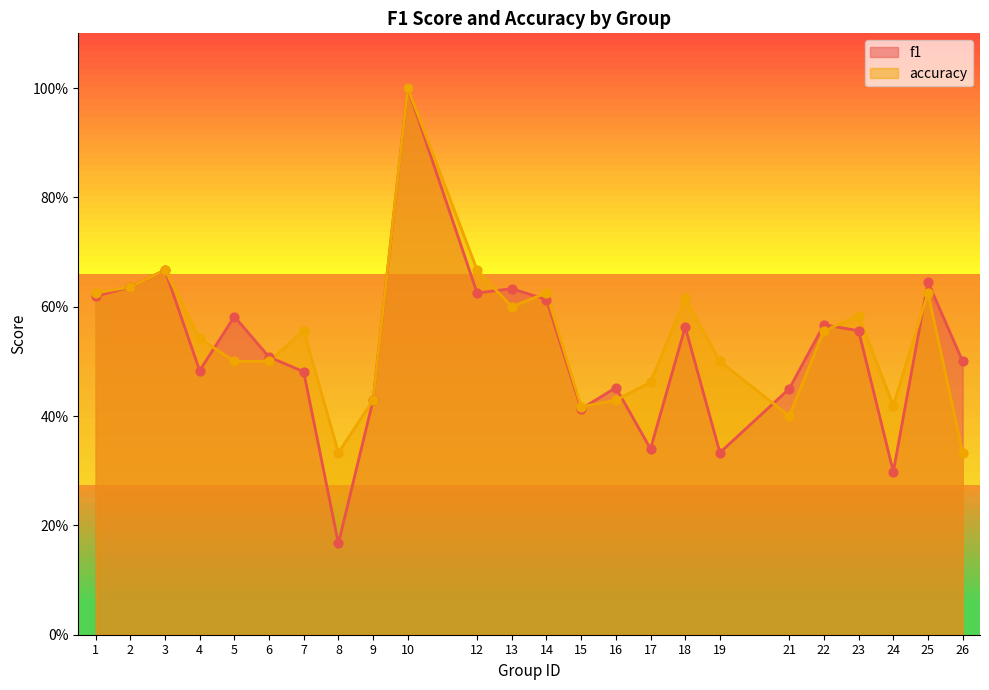

Which series has the widest spread of Y values?

f1